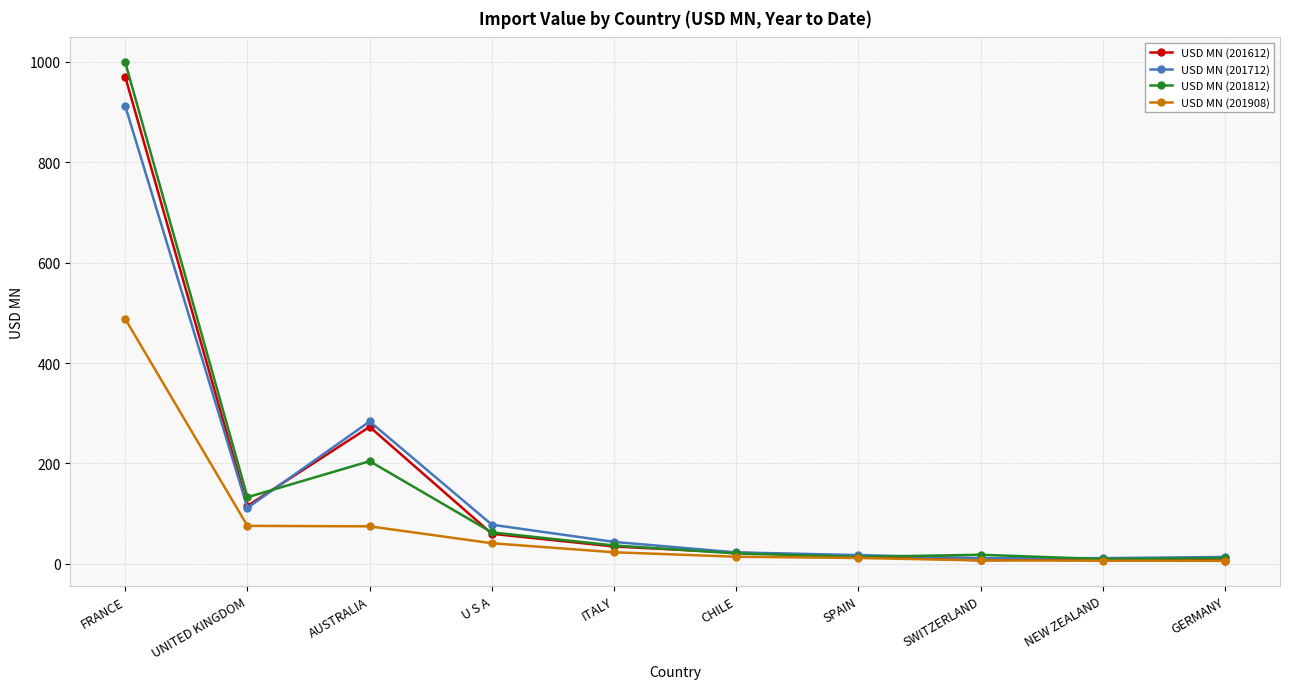

Is it true that USD MN (201712) equals 111.6 at UNITED KINGDOM?

True